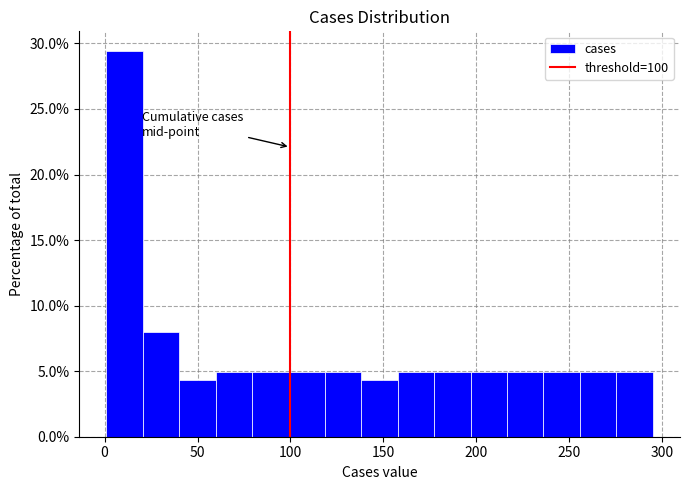

Around what value on the x-axis is the tallest bar? Give the approximate position of its centre, as read against the axis.

10